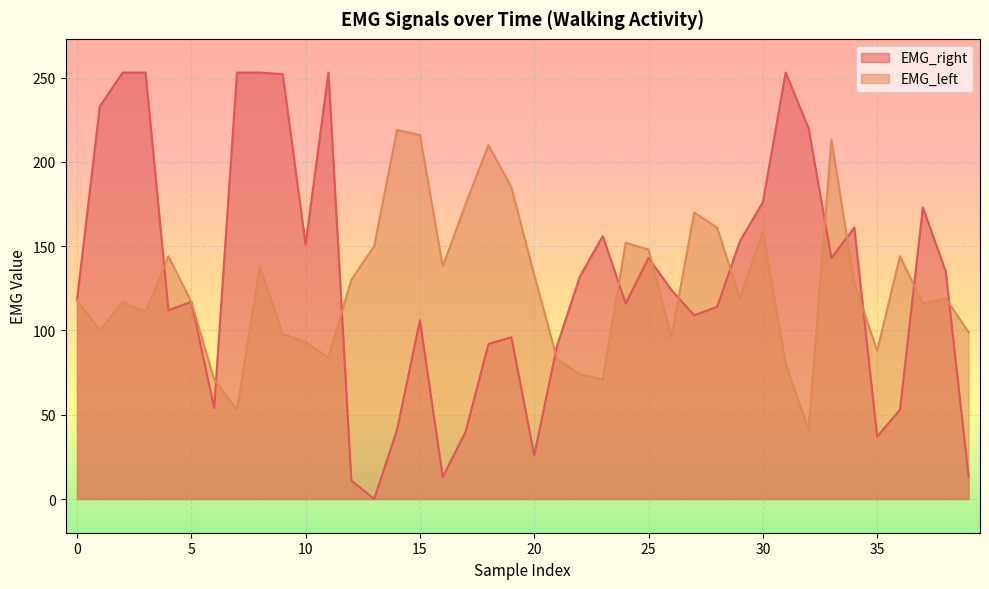

What is the total value across all series at 6?

125